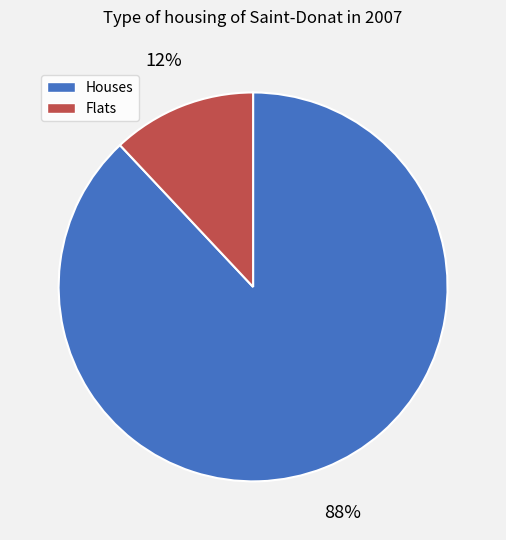

Is the sum of Flats and Houses greater than half?

Yes